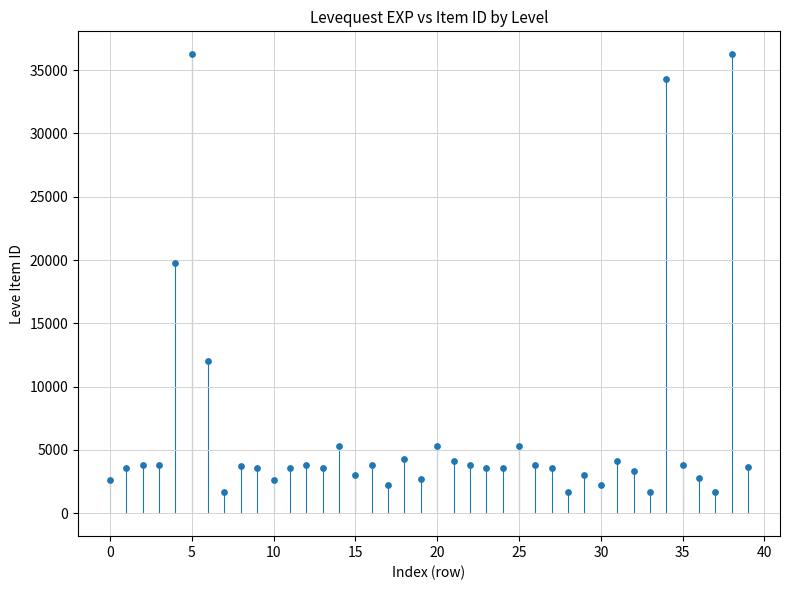

What Y value in the scatter plot is closest to 18967?

19744